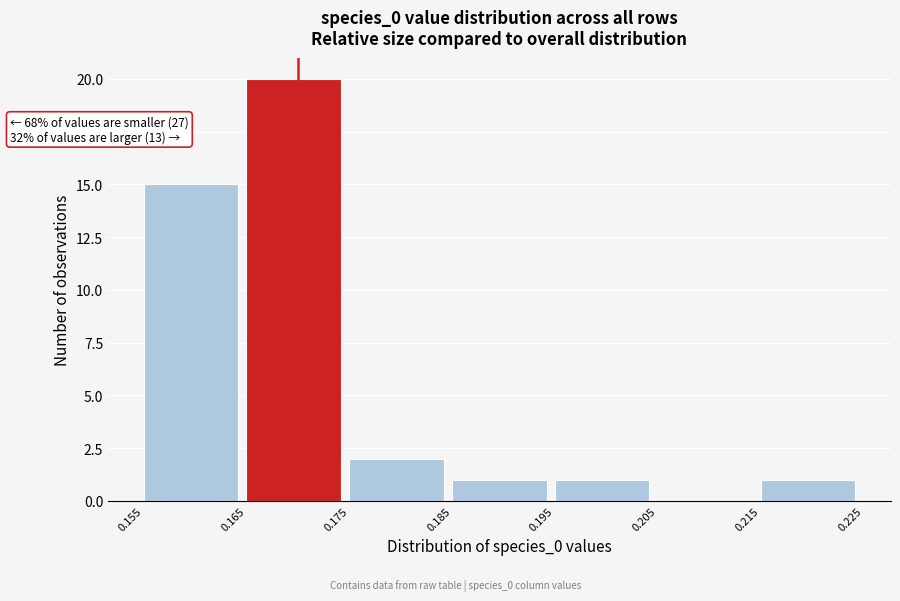

Over which range of the x-axis is the bar tallest?

0.165 to 0.175